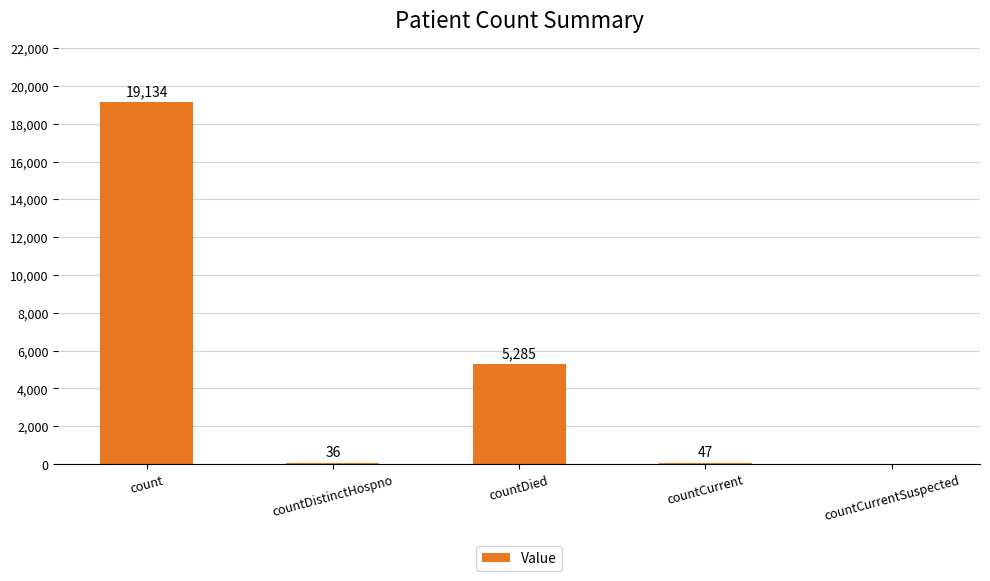

At which label is the value closest to 9567?

countDied